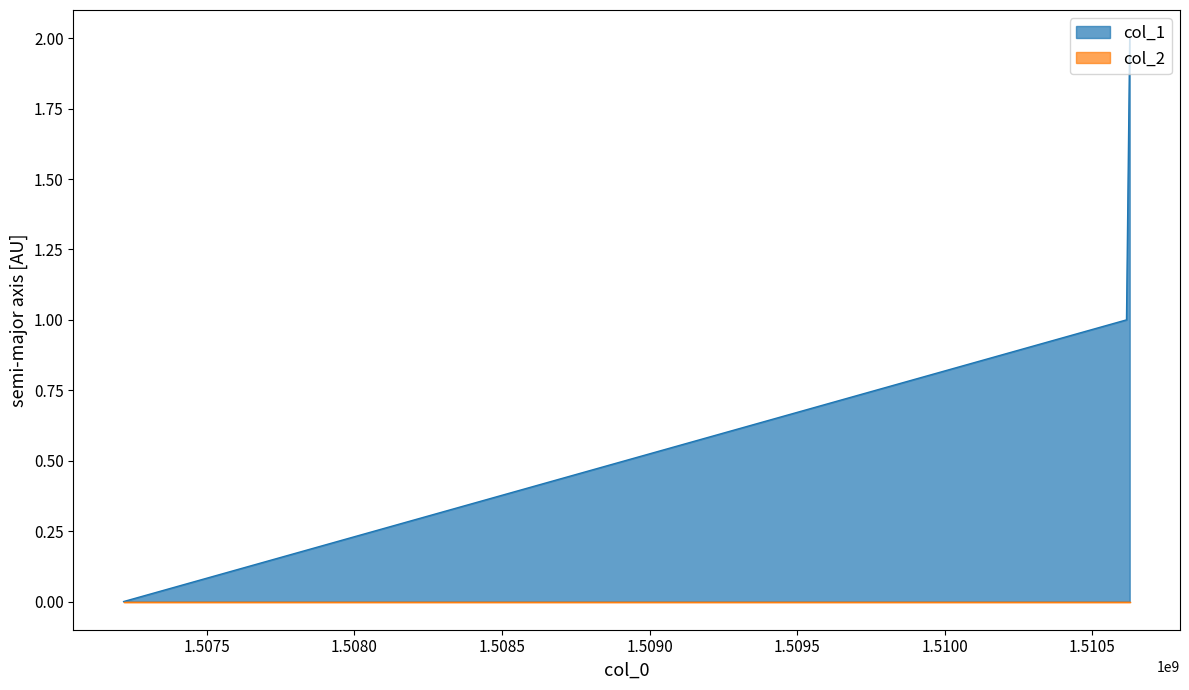

Rank the categories by value from lowest to highest.

1507218649, 1510615534, 1510626370